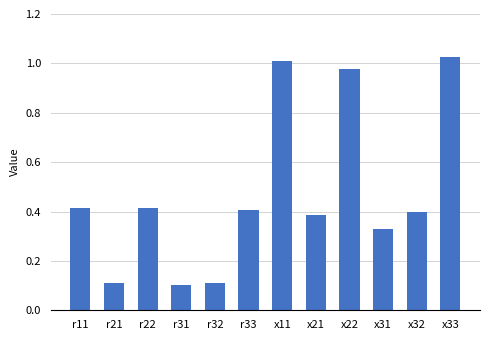

Are the bars horizontal?

No